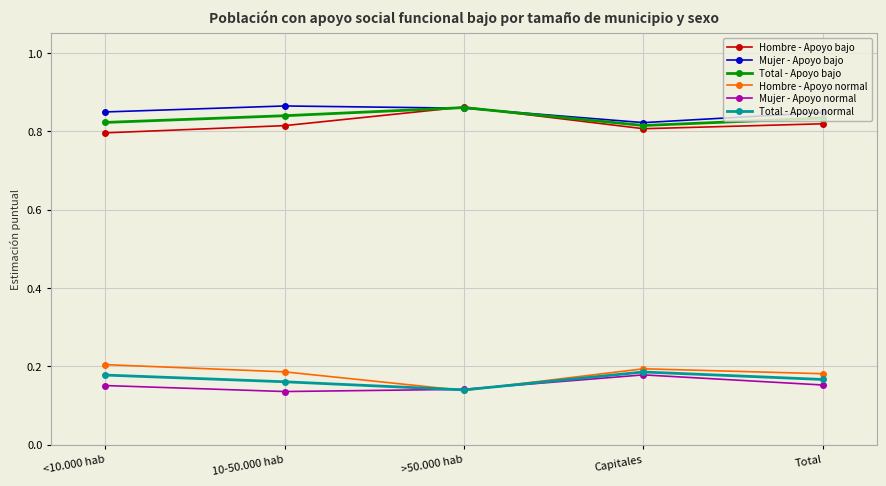

Does the chart display data point markers on the line(s)?

Yes